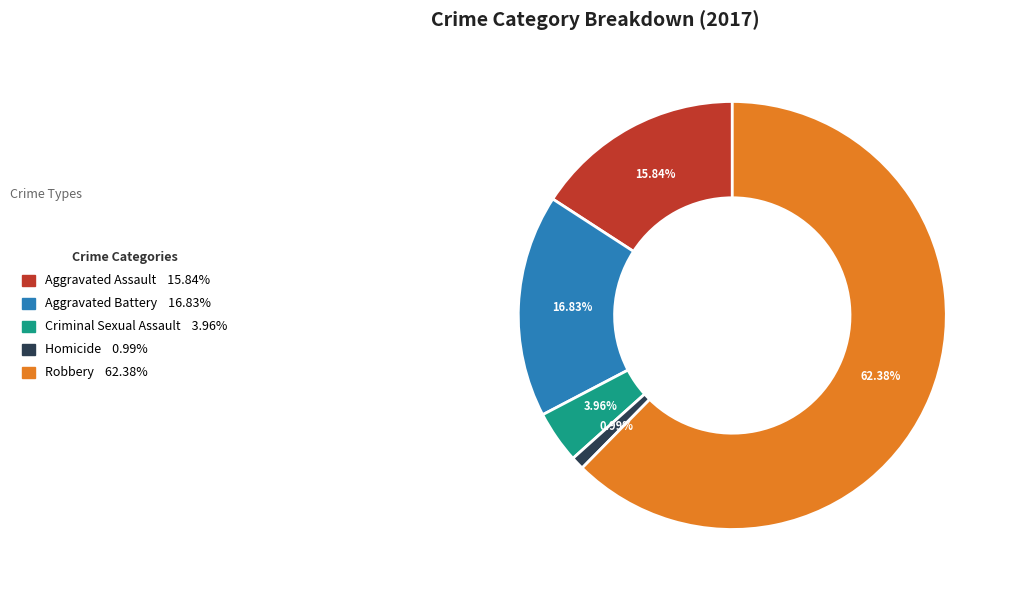

Which category has the biggest portion of the pie?

Robbery